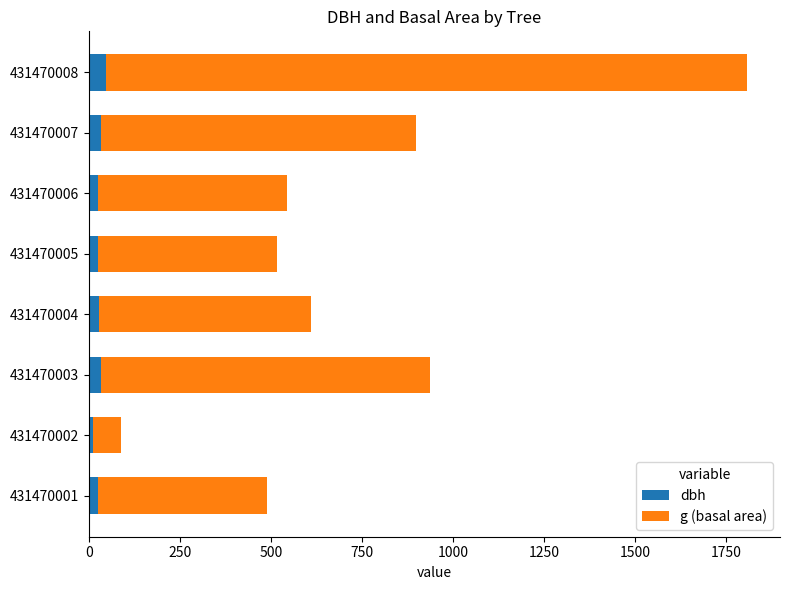

At which category is the sum across all series the highest?

431470008